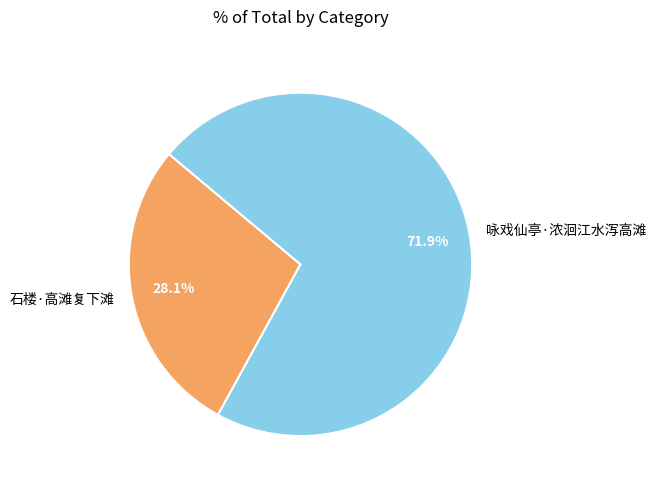

What is the smallest slice in the pie chart?

石楼·高滩复下滩